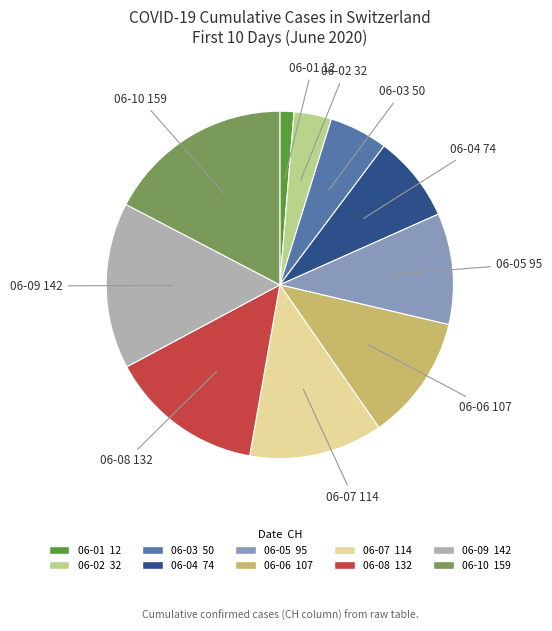

Which slice is the smallest?

06-01 12